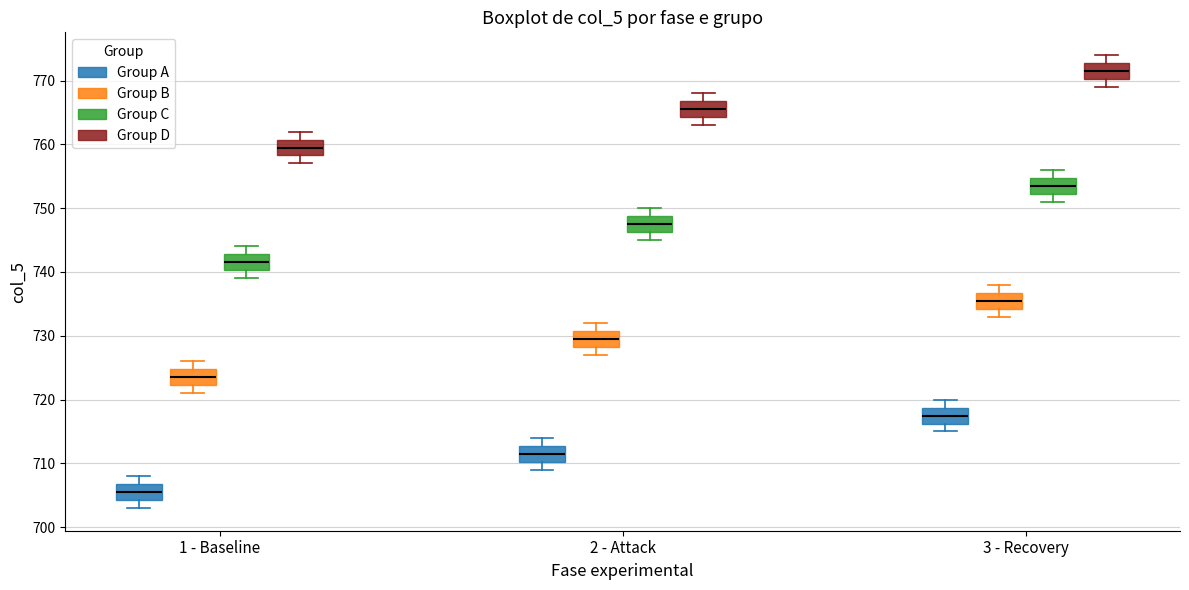

Where does the median line of the box for 1 - Baseline (Group B) sit on the y-axis? The values are not printed on the chart, so give them approximately, as read against the axis.

724